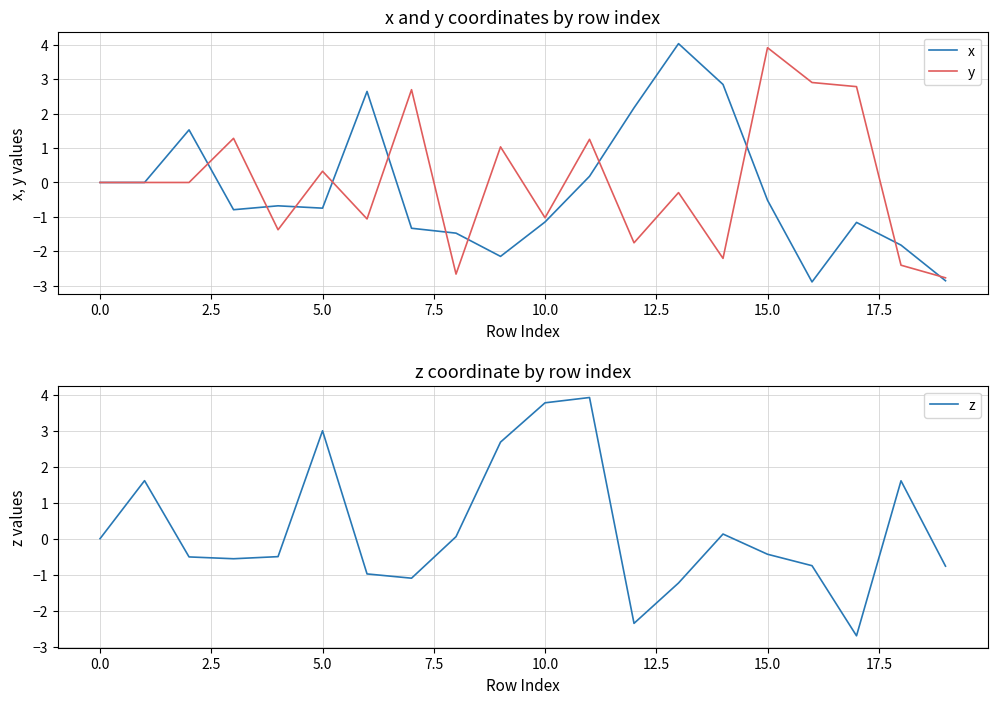

How many data points in y are less than 0?

10